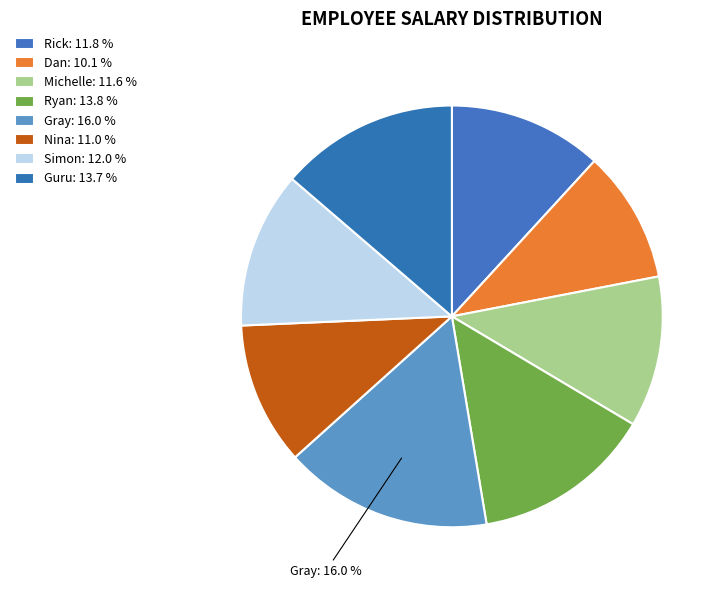

What is the smallest slice in the pie chart?

Dan